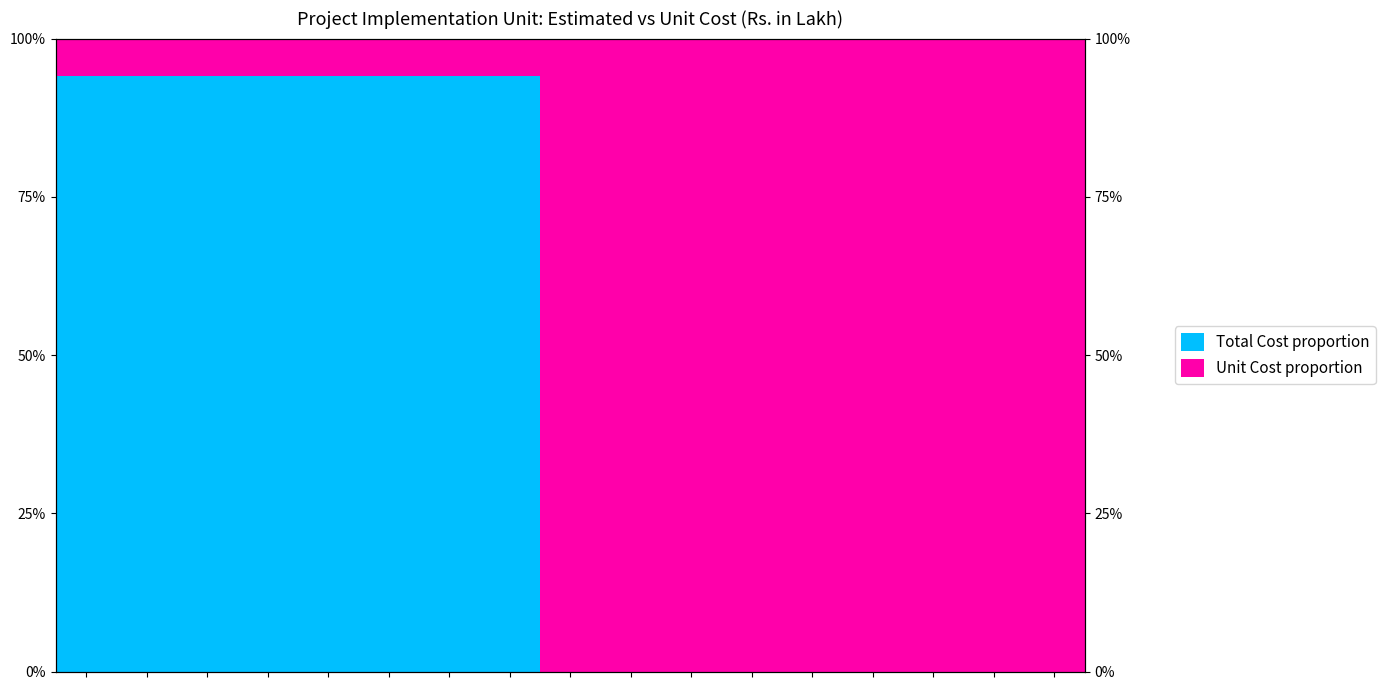

Which label corresponds to the largest value in the chart?

8